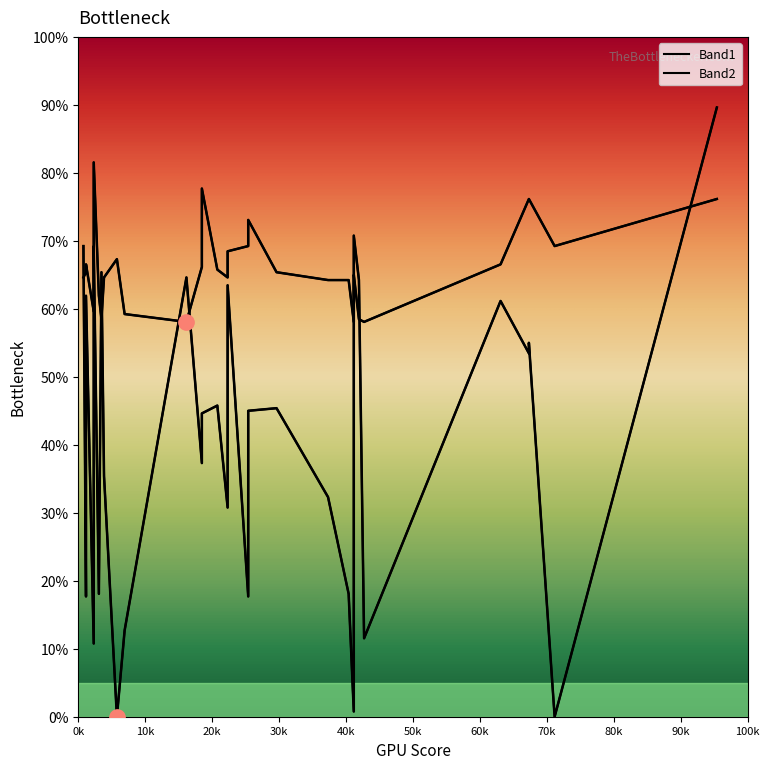

Is this an area chart (filled region under the line)?

No